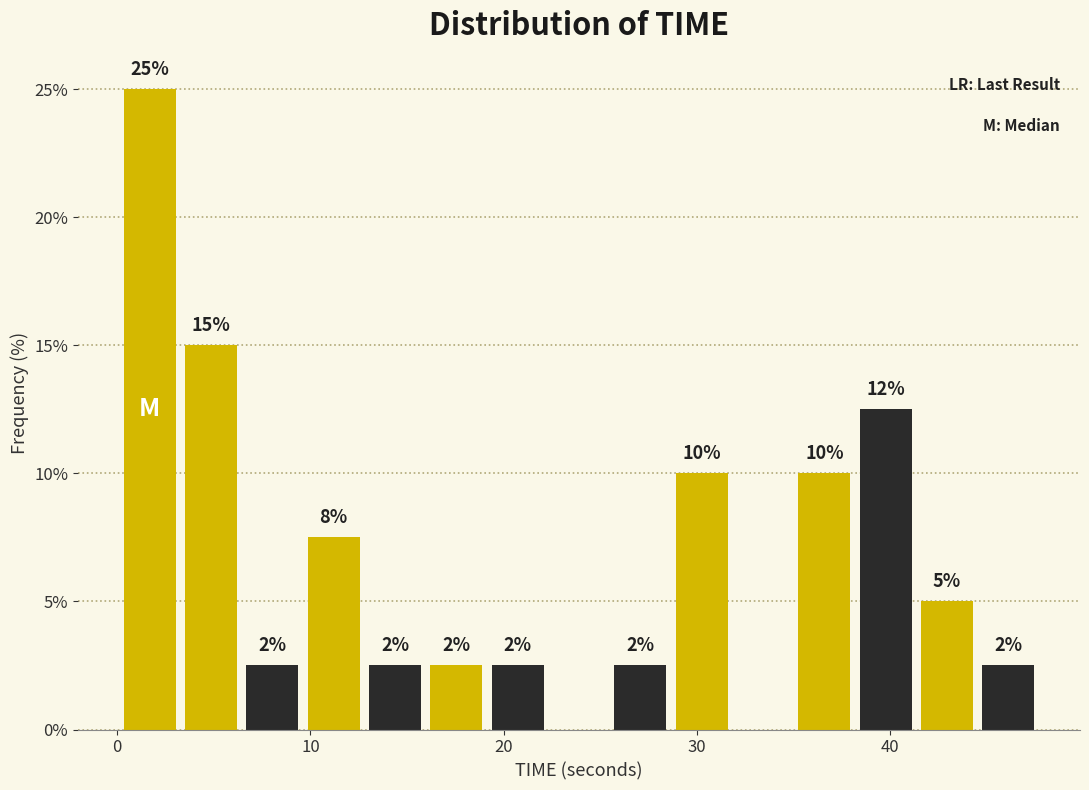

Read against the x-axis, roughly where is the centre of the tallest bar?

2